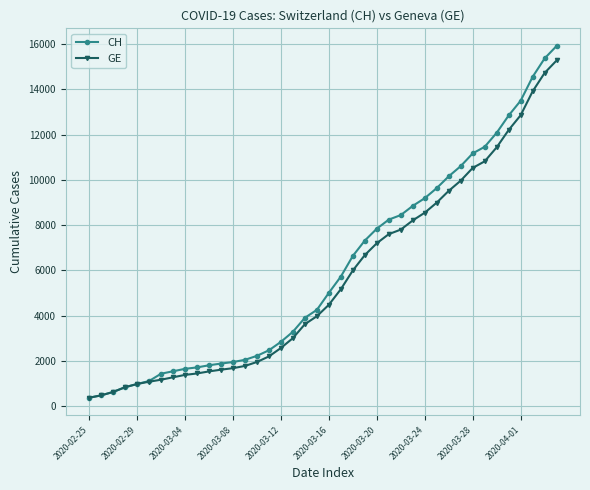

What is the lowest value of the CH series?

375